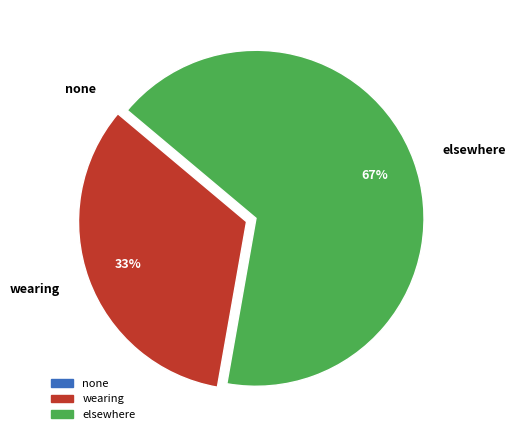

The wearing slice represents 47% of the pie. True or false?

False